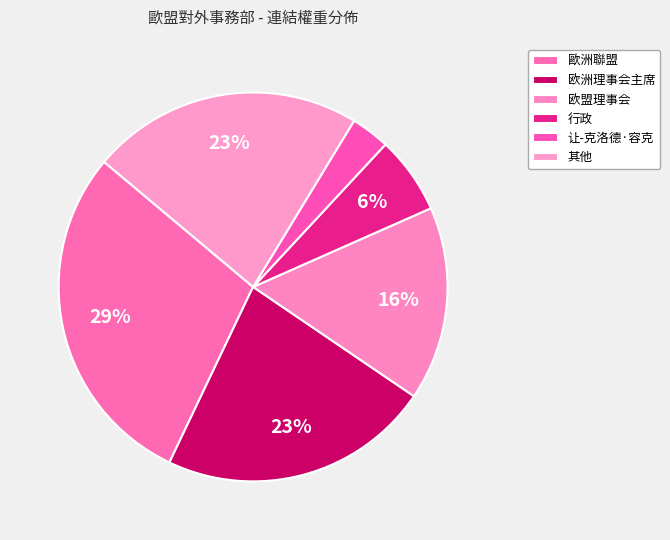

Count the number of slices in the pie.

6